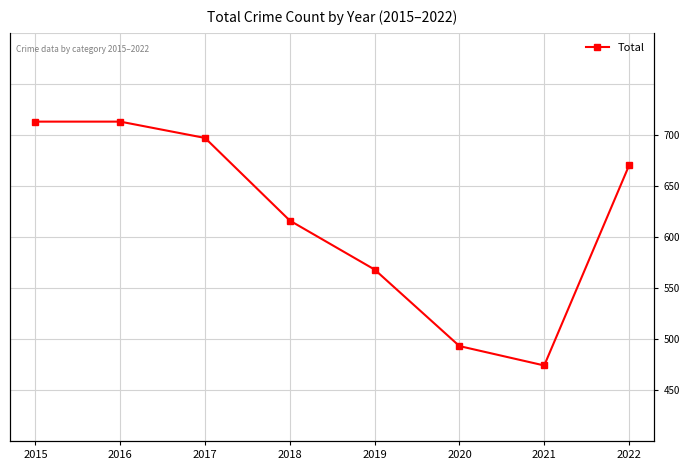

True or false: the data shows 474 at 2021.

True